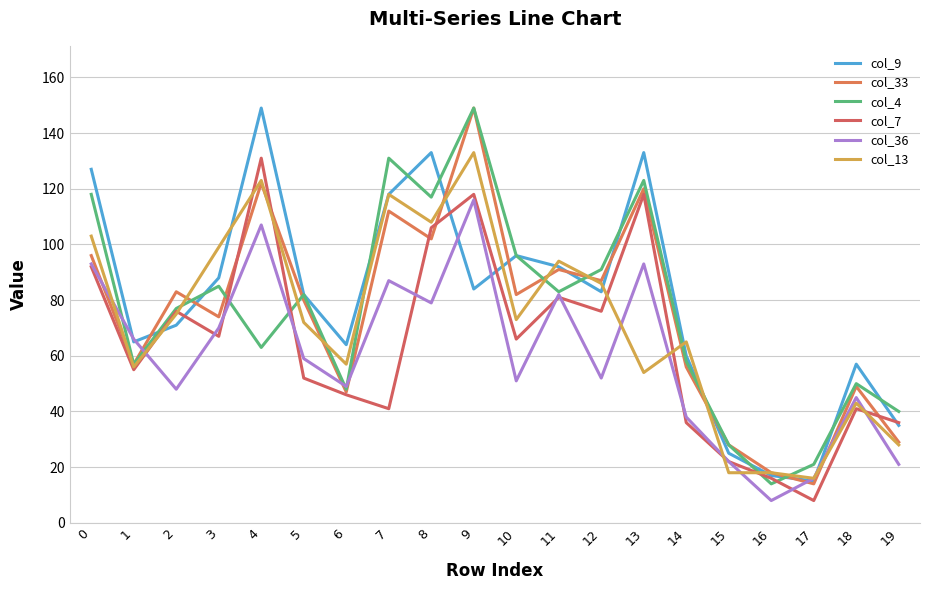

After their last crossing, which series has the higher values: col_13 or col_33?

col_33